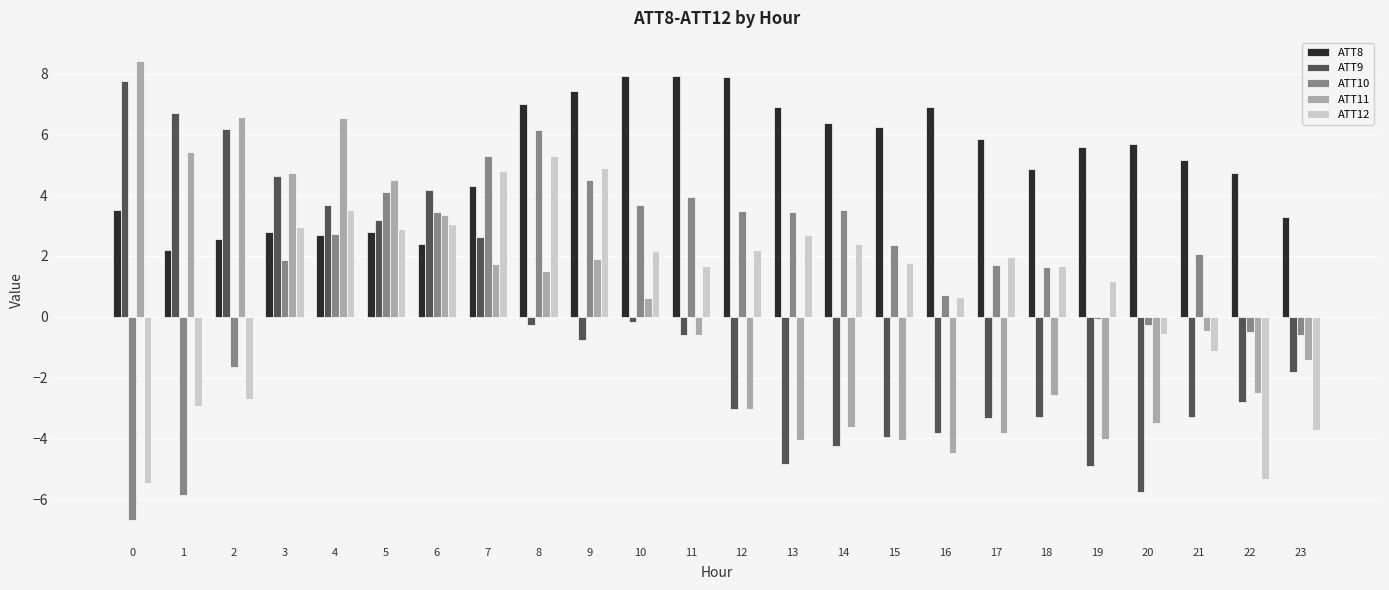

What is the difference between the maximum and minimum values in the ATT10 series?

12.8